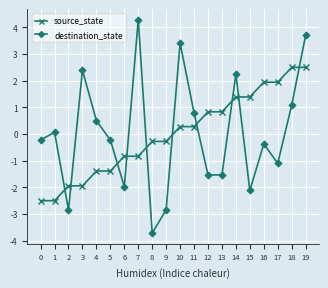

What is the value of the destination_state point at the 9th from the left?

-3.7